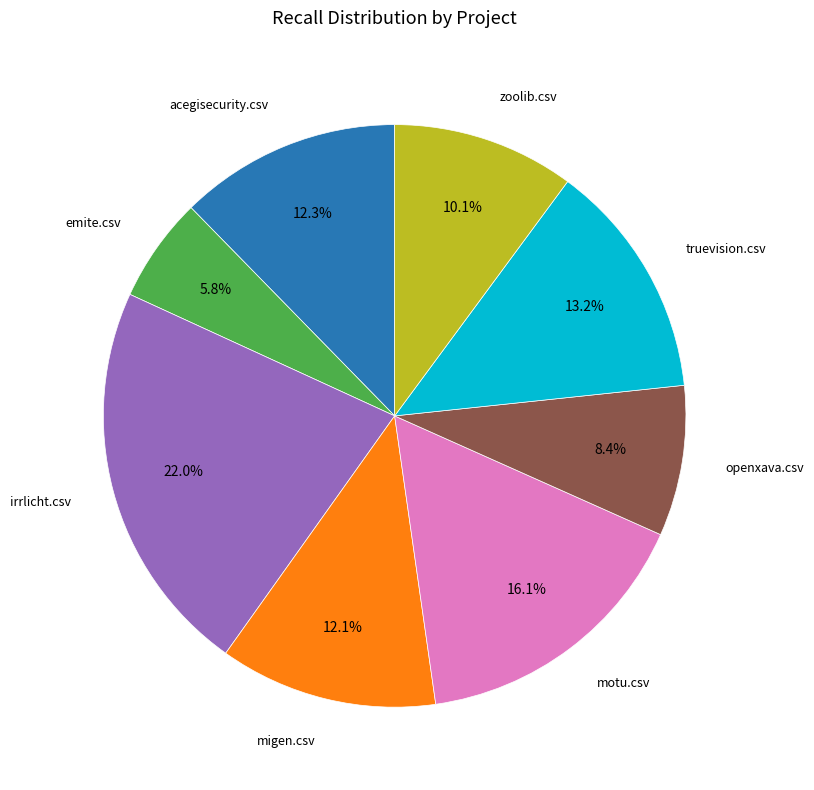

How many slices are in this pie chart?

8